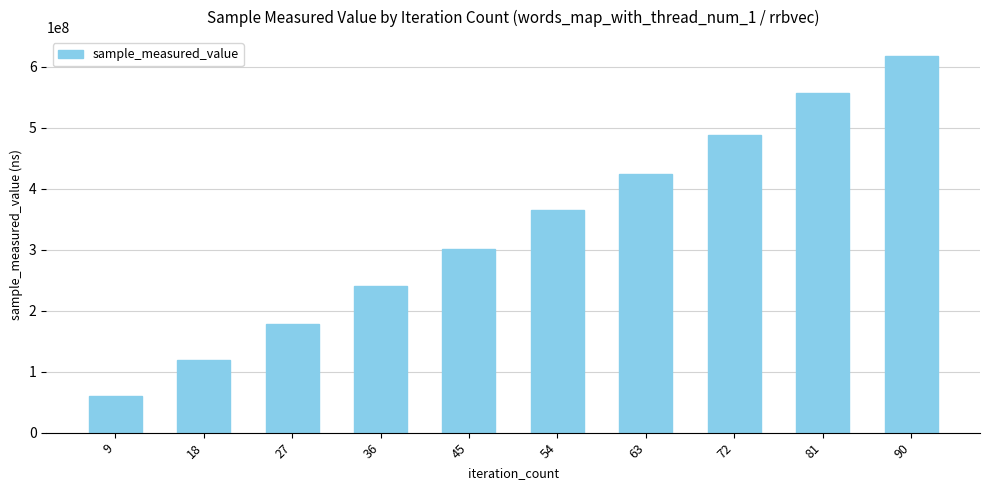

What is the greatest value displayed?

617744839